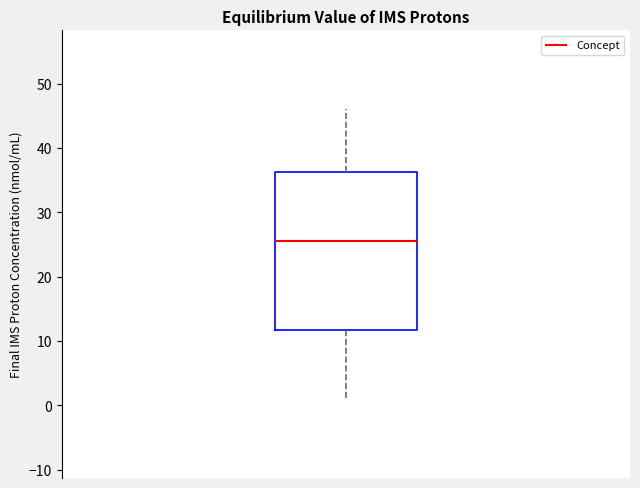

Where is the lower edge of the box on the y-axis? The values are not printed on the chart, so give them approximately, as read against the axis.

12